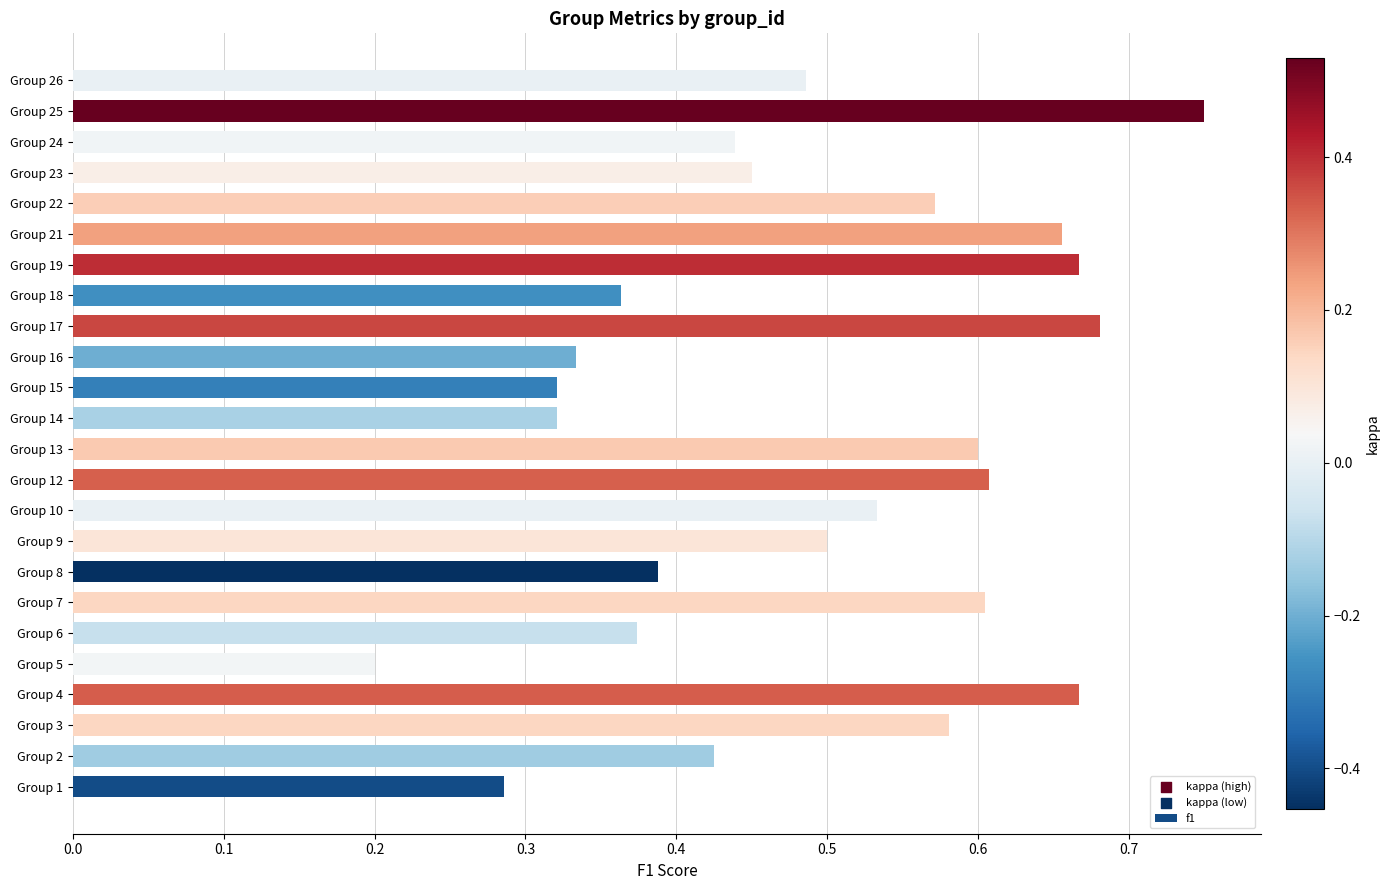

Between Group 18 and Group 16, which is larger?

Group 18